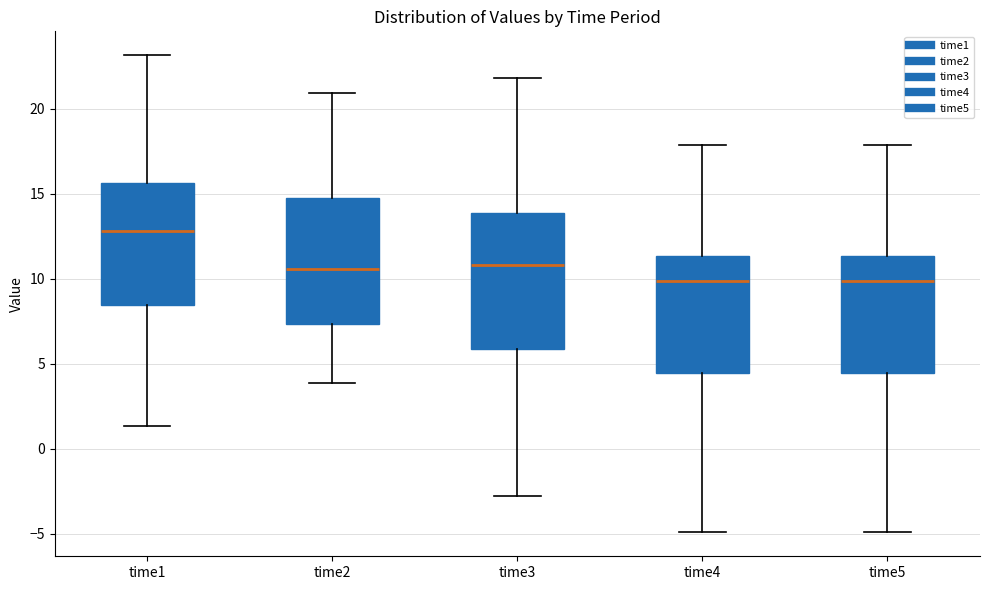

Where does the upper whisker of the box for time3 end on the y-axis? The values are not printed on the chart, so give them approximately, as read against the axis.

22.0